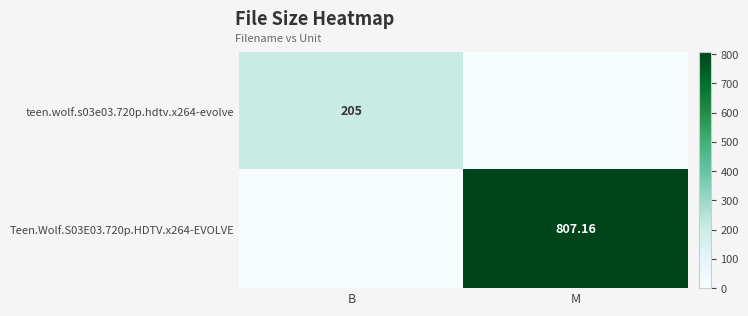

Which series has the widest spread of values?

Teen.Wolf.S03E03.720p.HDTV.x264-EVOLVE